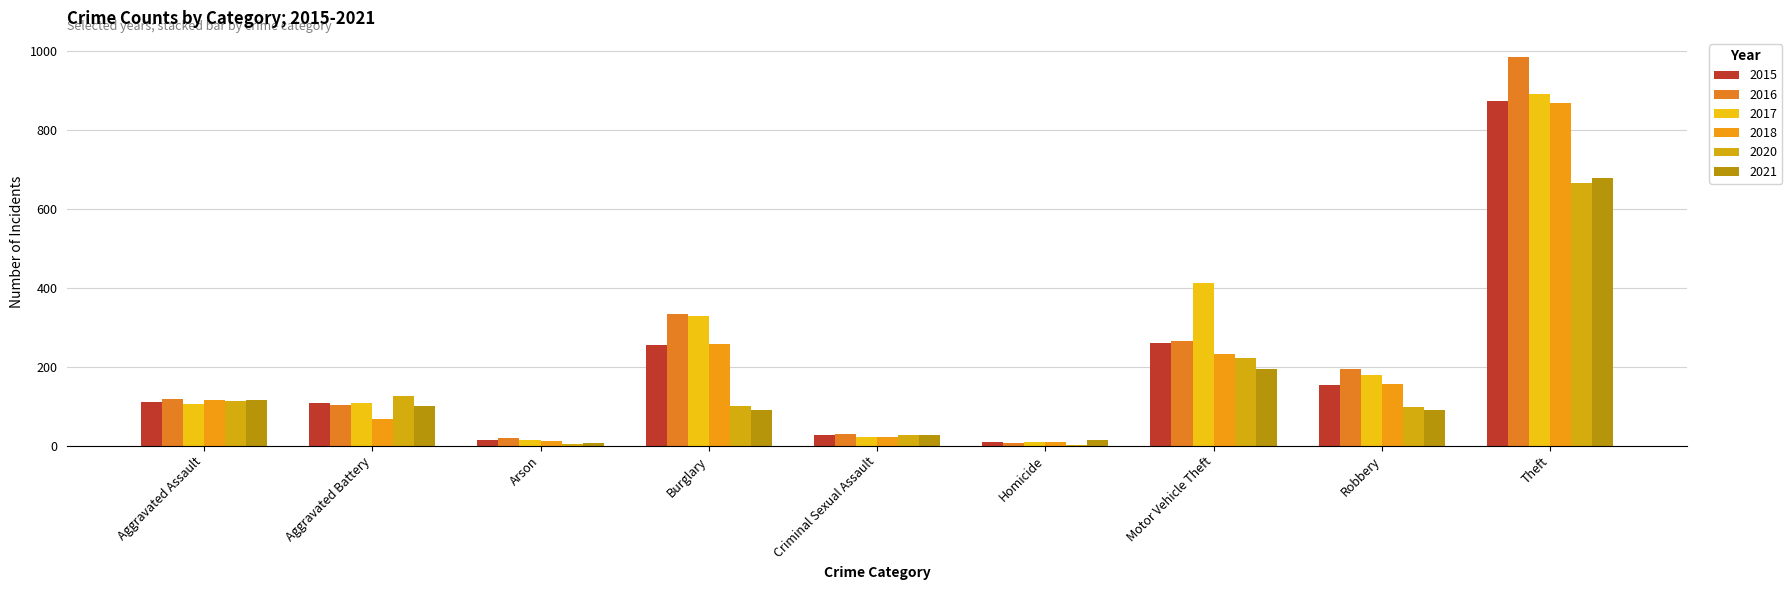

True or false: 2020 has a value of 666 at Theft.

True